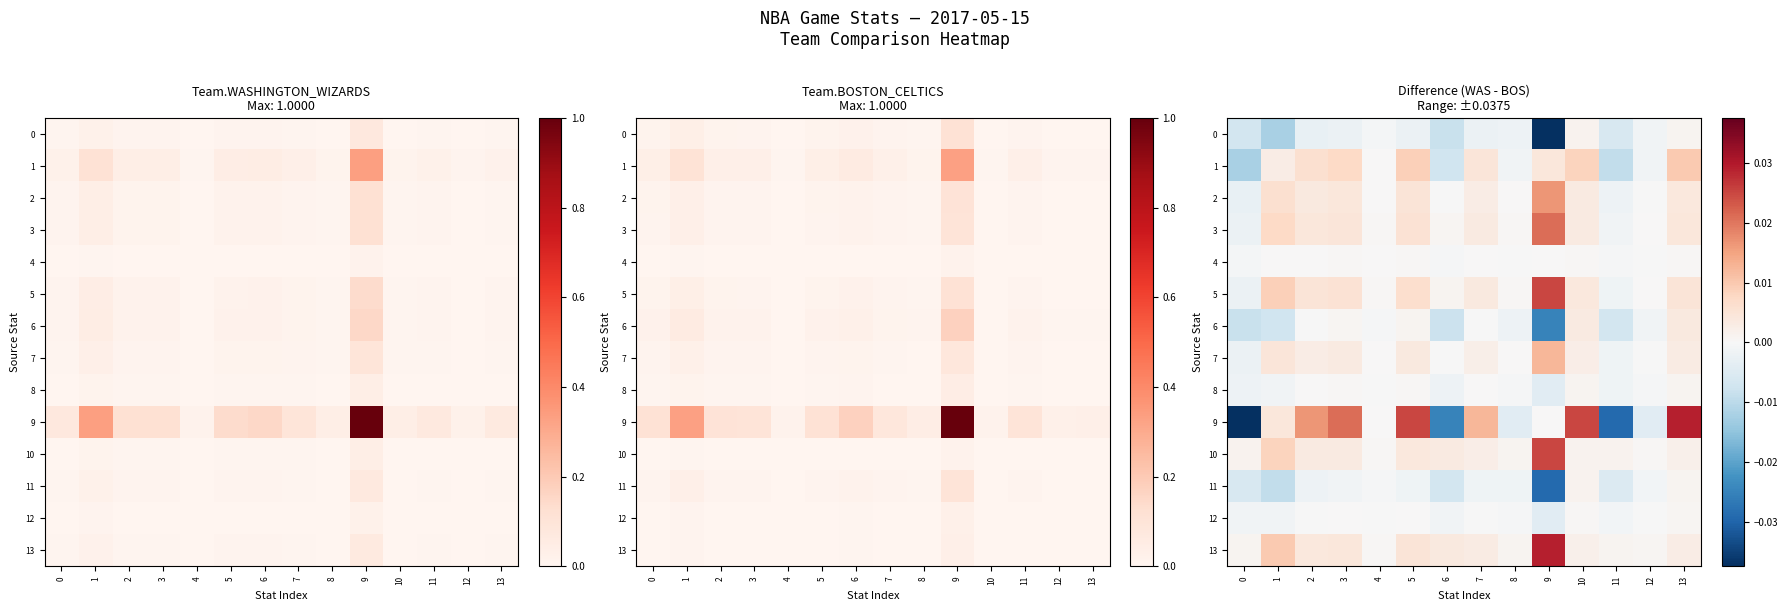

At which label does 13 reach its peak?

9